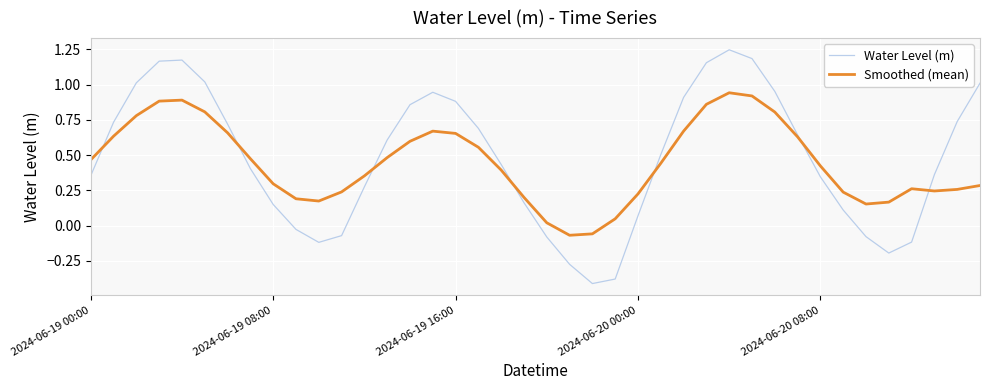

At how many categories does at least one series exceed 1?

8